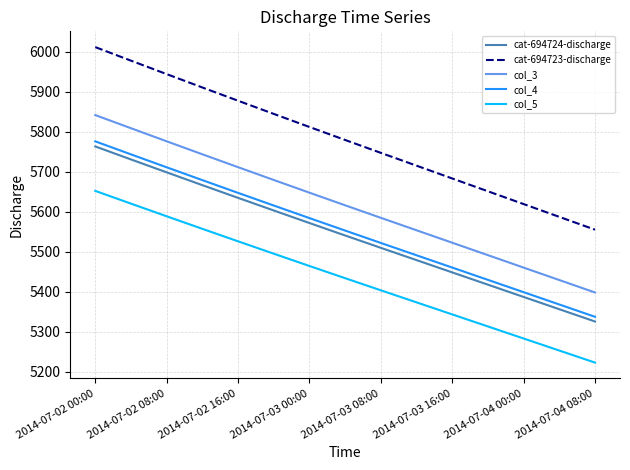

True or false: cat-694723-discharge and cat-694724-discharge cross at least once.

False